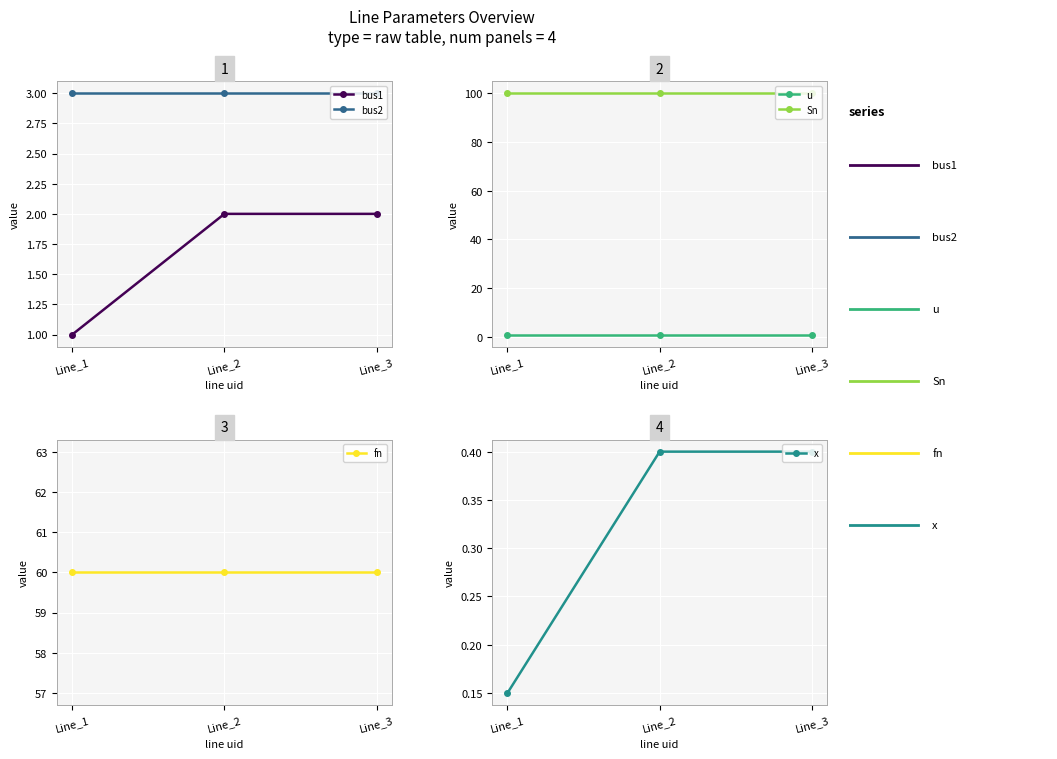

Is this an area chart (filled region under the line)?

No